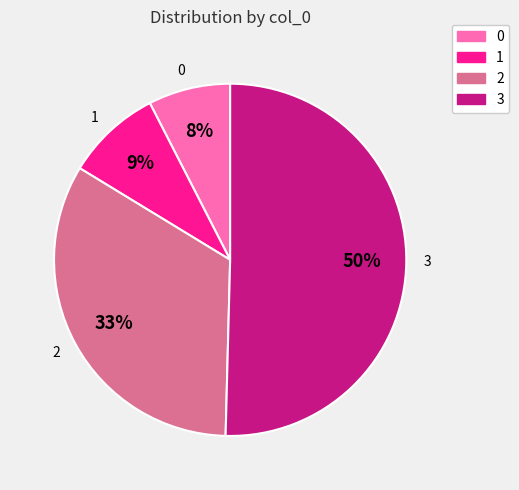

What percentage is the 0 slice, to the nearest percent?

8%